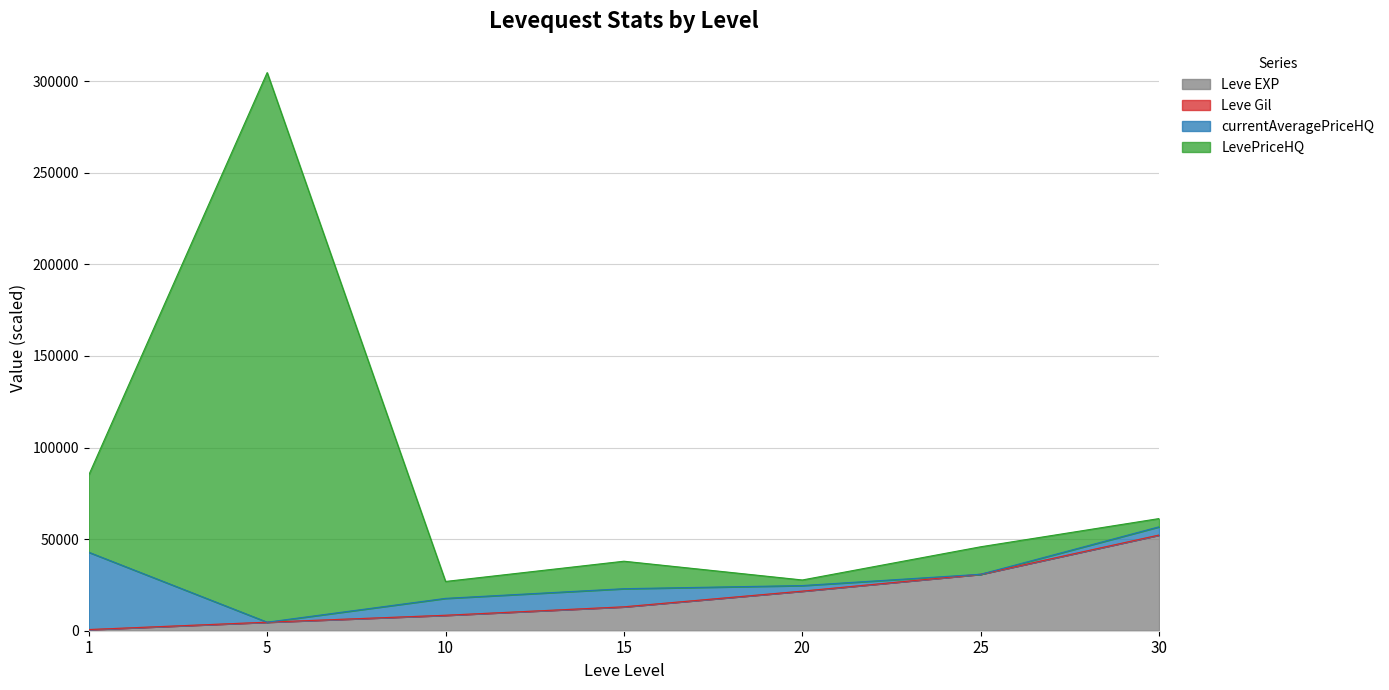

At which category does the chart reach its peak across all series?

5